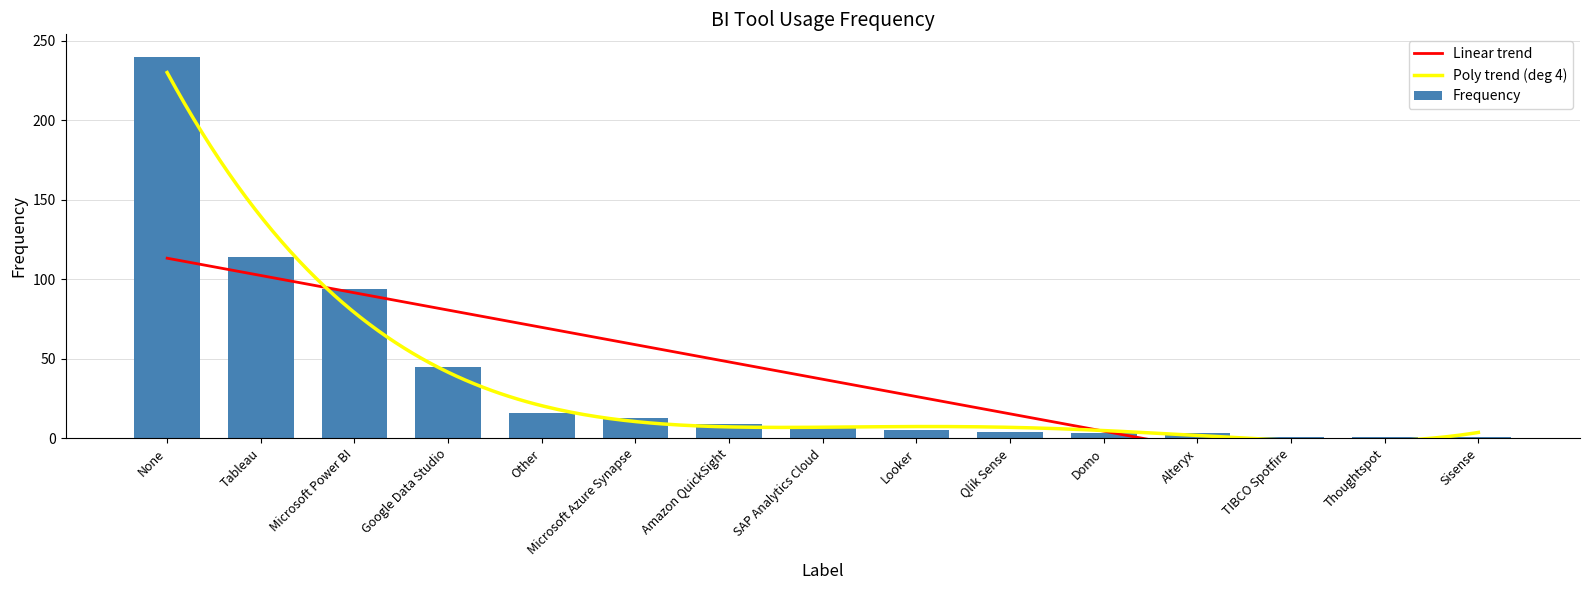

Rank the categories by value from highest to lowest.

None, Tableau, Microsoft Power BI, Google Data Studio, Other, Microsoft Azure Synapse, Amazon QuickSight, SAP Analytics Cloud, Looker, Qlik Sense, Domo, Alteryx, TIBCO Spotfire, Thoughtspot, Sisense